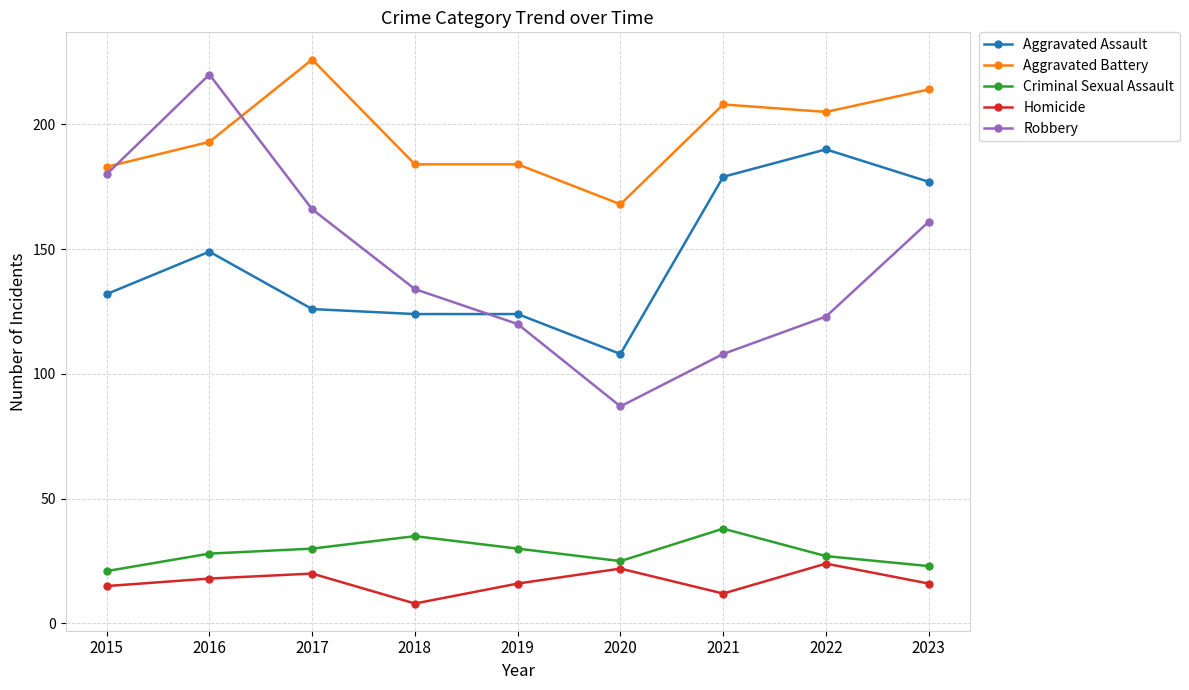

How many Criminal Sexual Assault values are between 25 and 30?

5